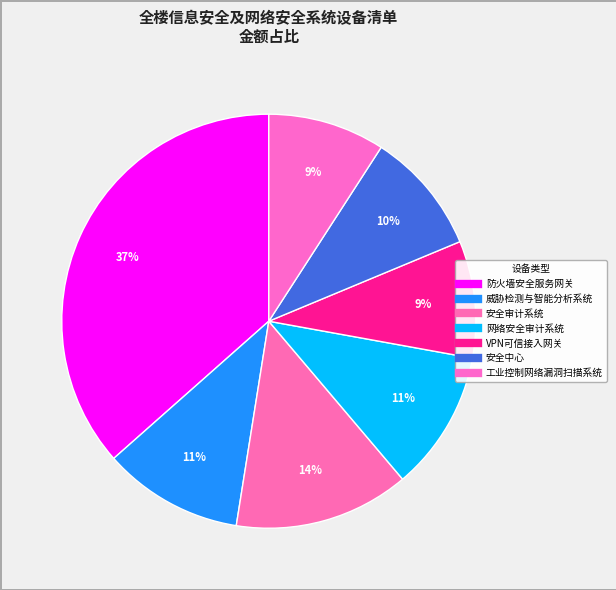

Count the number of slices in the pie.

7